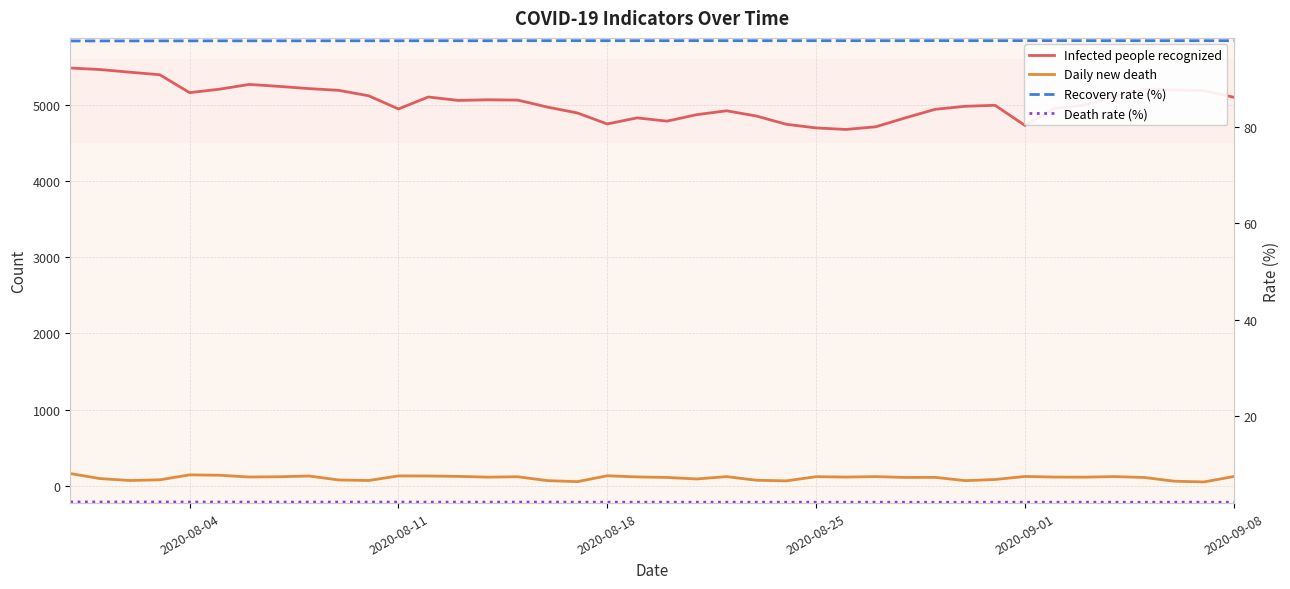

Count the number of data series in this chart.

4